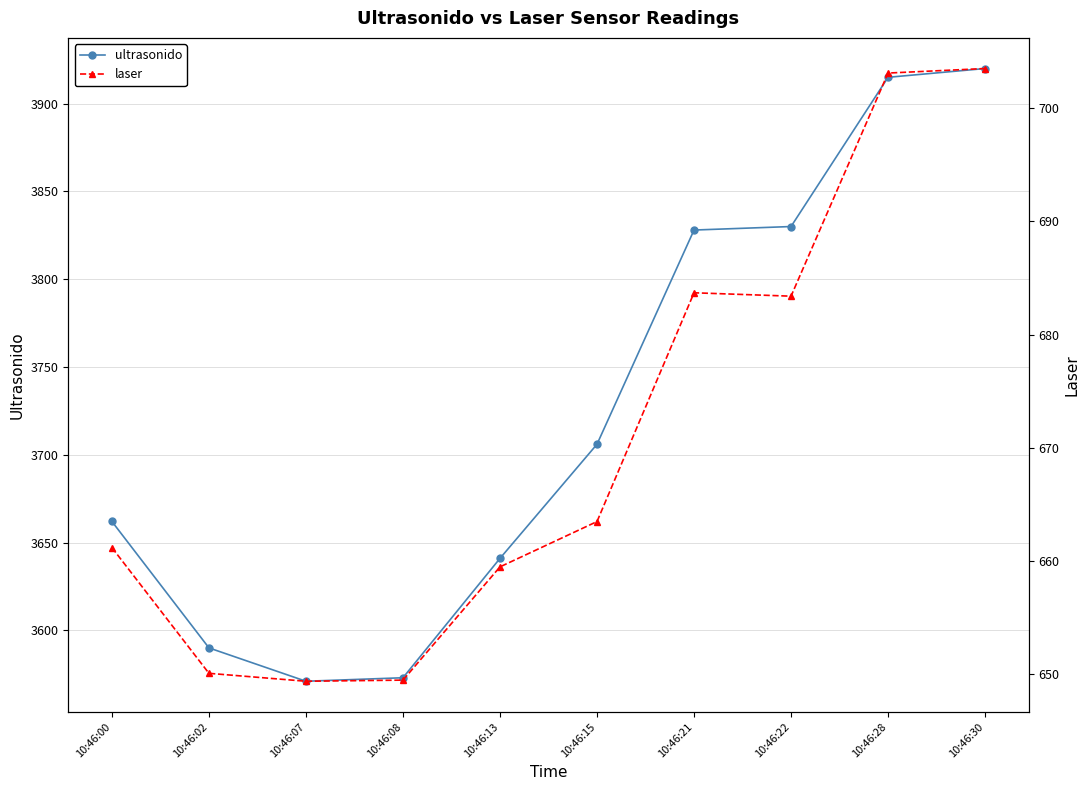

List the series in order of their peak value, highest first.

ultrasonido, laser